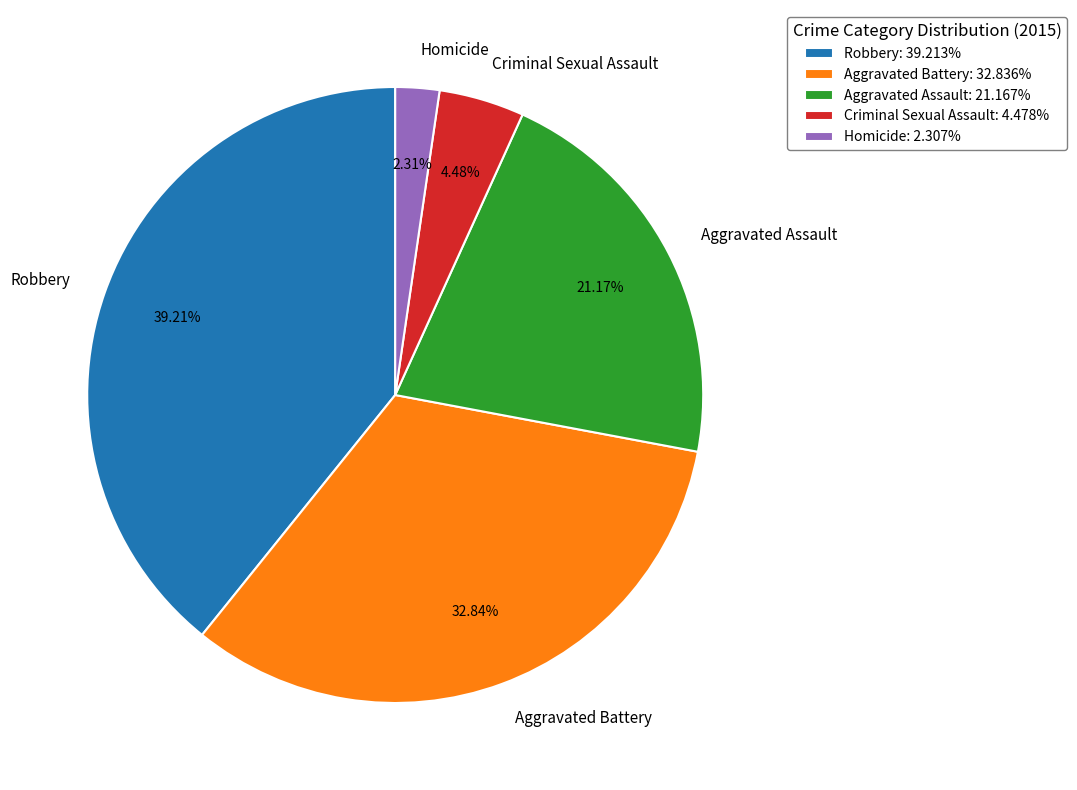

To the nearest percent, what portion does Homicide represent?

2%